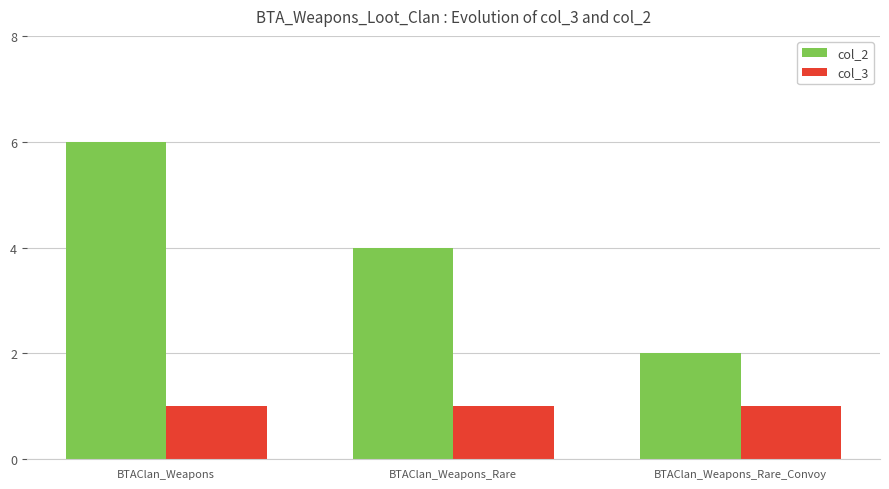

Which series changed the most between BTAClan_Weapons and BTAClan_Weapons_Rare?

col_2